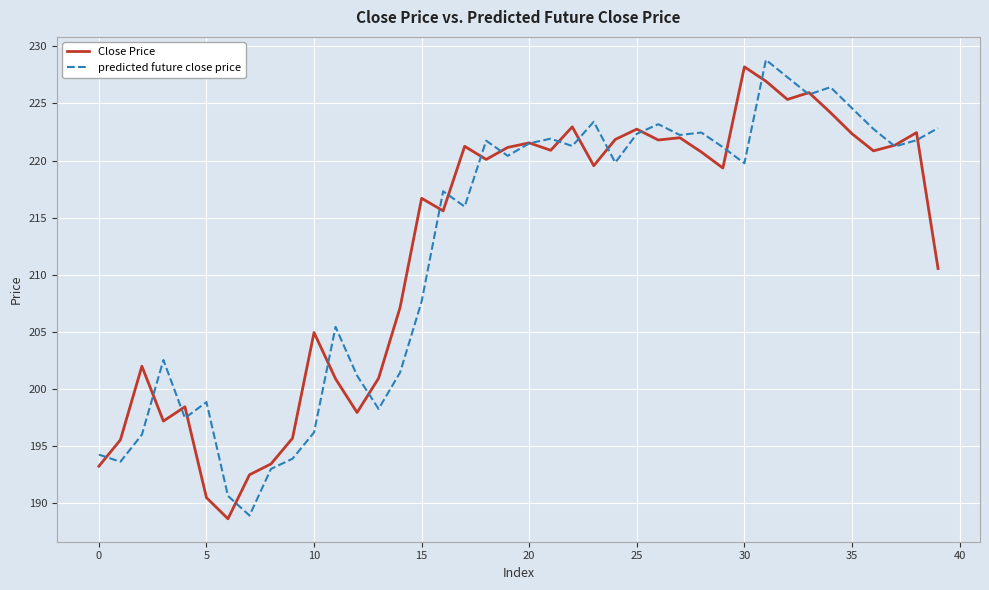

At how many categories does at least one series exceed 220?

23